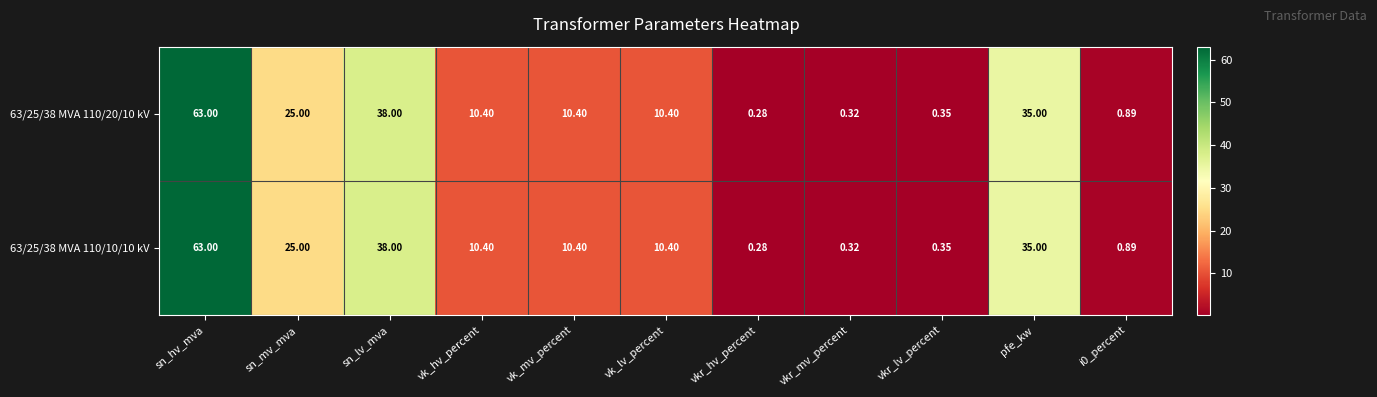

At which label does 63/25/38 MVA 110/20/10 kV first exceed 10?

sn_hv_mva